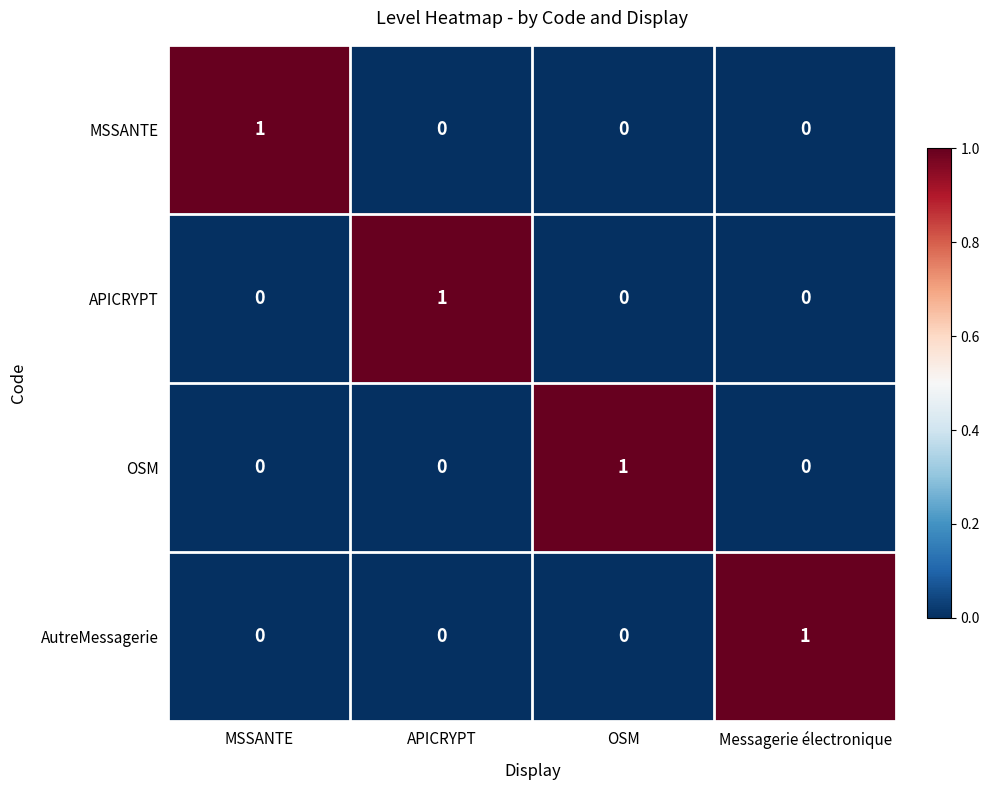

The APICRYPT series shows 2 at APICRYPT. True or false?

False